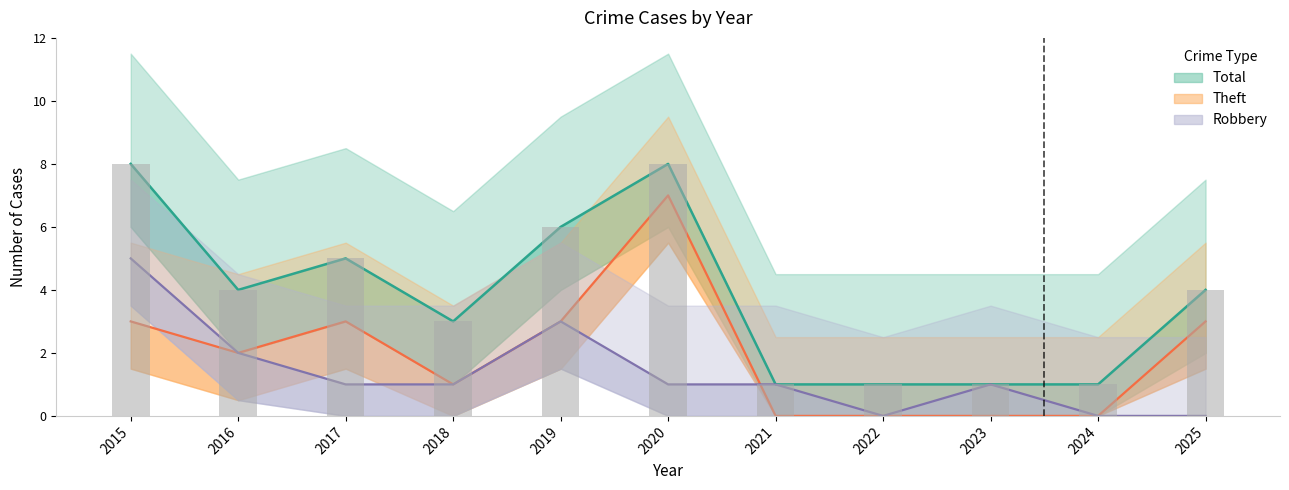

Which series has the largest total across all categories?

Total